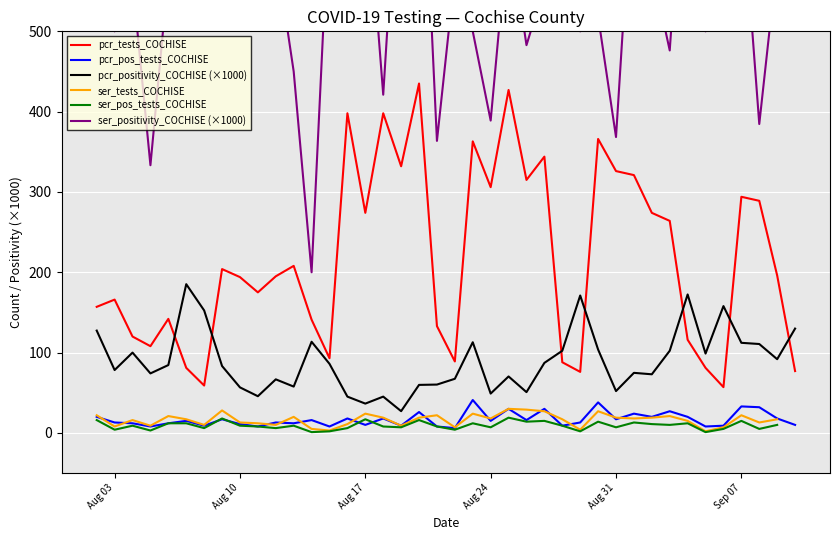

At how many categories does at least one series exceed 674?

10